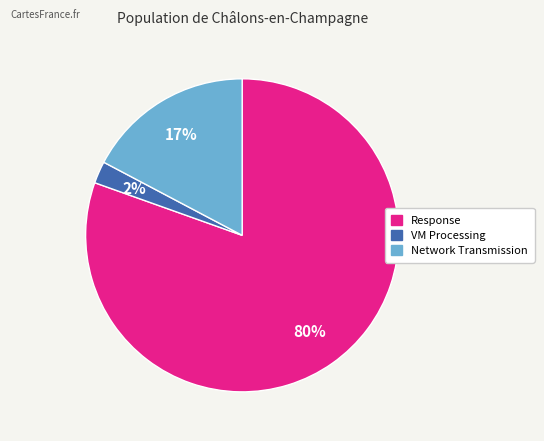

To the nearest percent, what is the average slice percentage?

33%